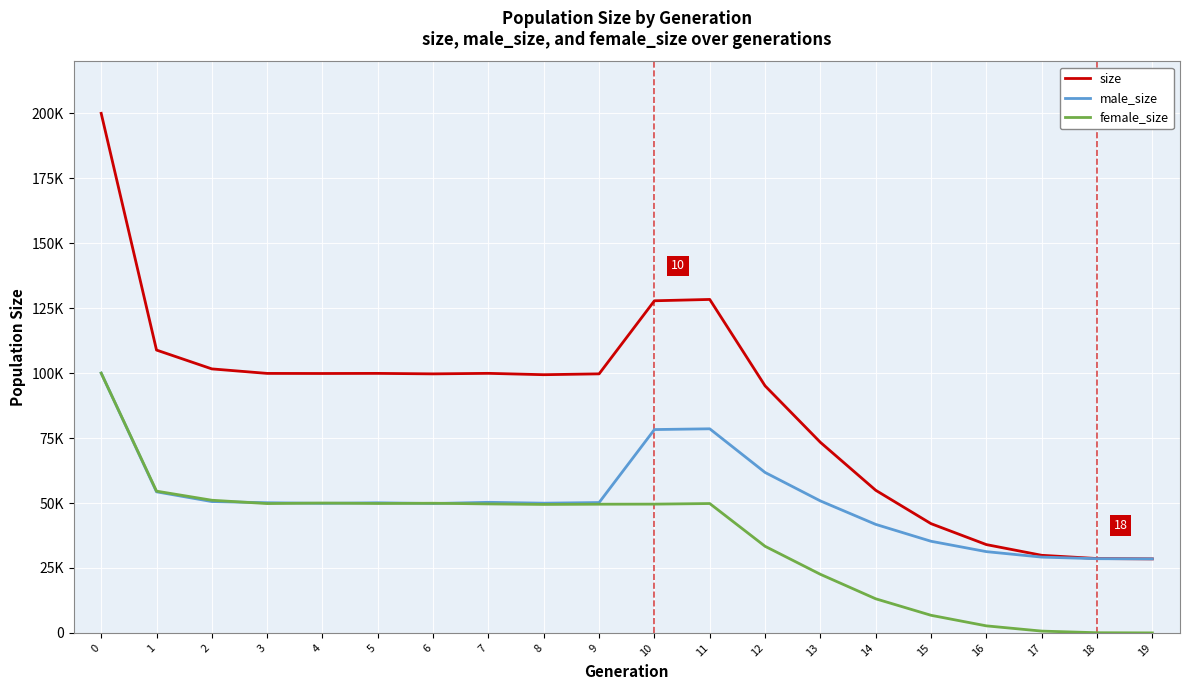

Which category has the lowest value in the female_size series?

19